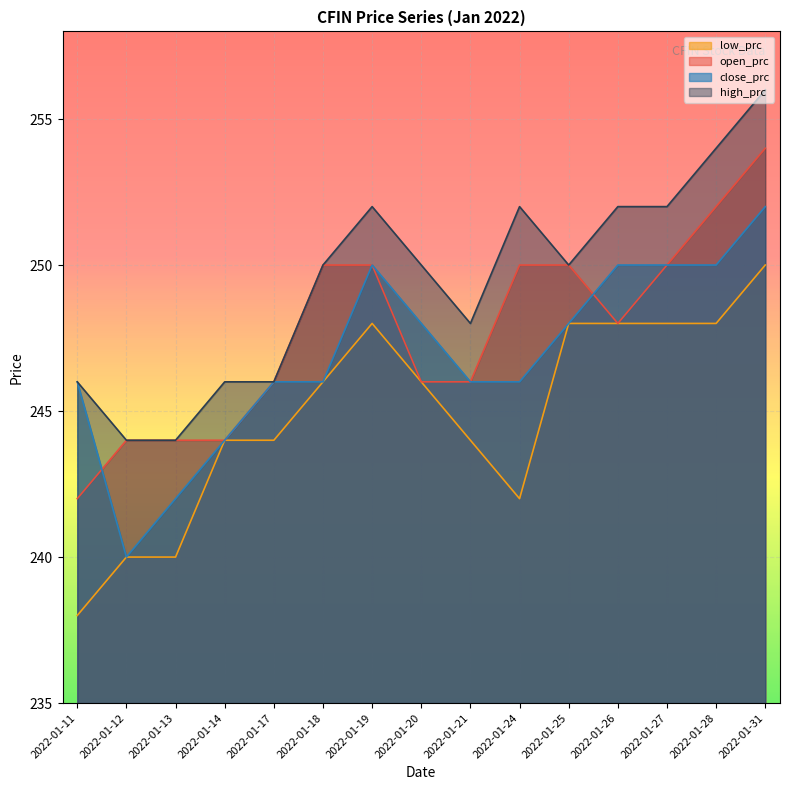

What is the value of the low_prc point at the 5th from the left?

244